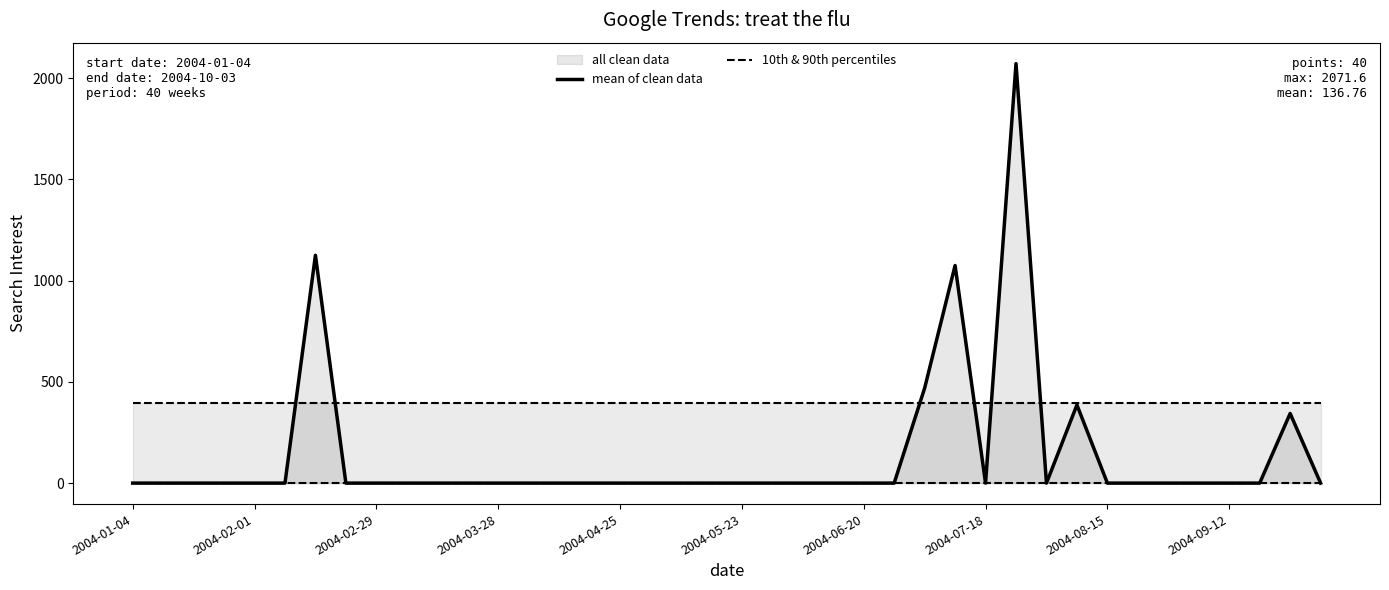

List the series in order of their peak value, lowest first.

10th & 90th percentiles, mean of clean data